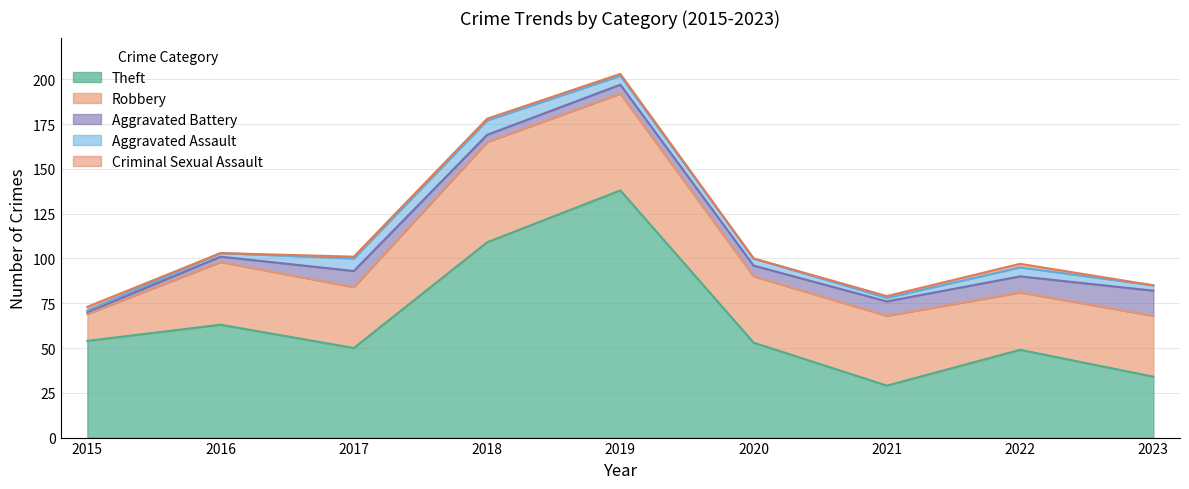

Which series changed the most between 2015 and 2020?

Robbery